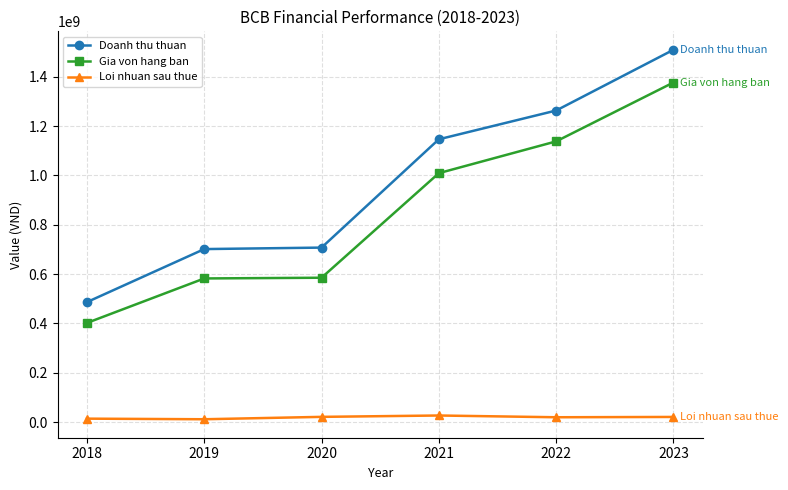

True or false: Gia von hang ban and Doanh thu thuan intersect in this chart.

False